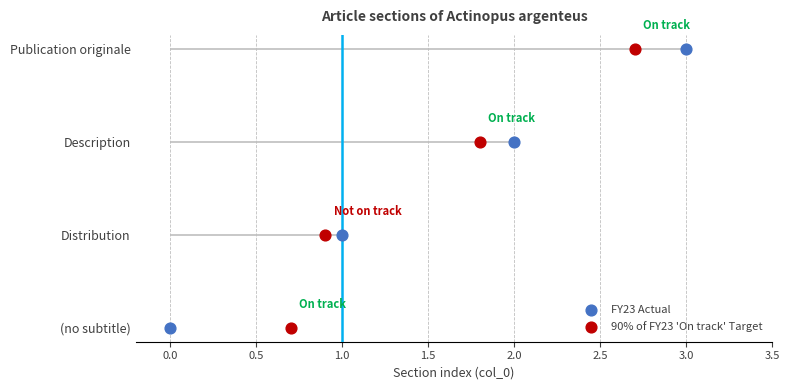

What are all the series names shown in the legend?

FY23 Actual, 90% of FY23 'On track' Target